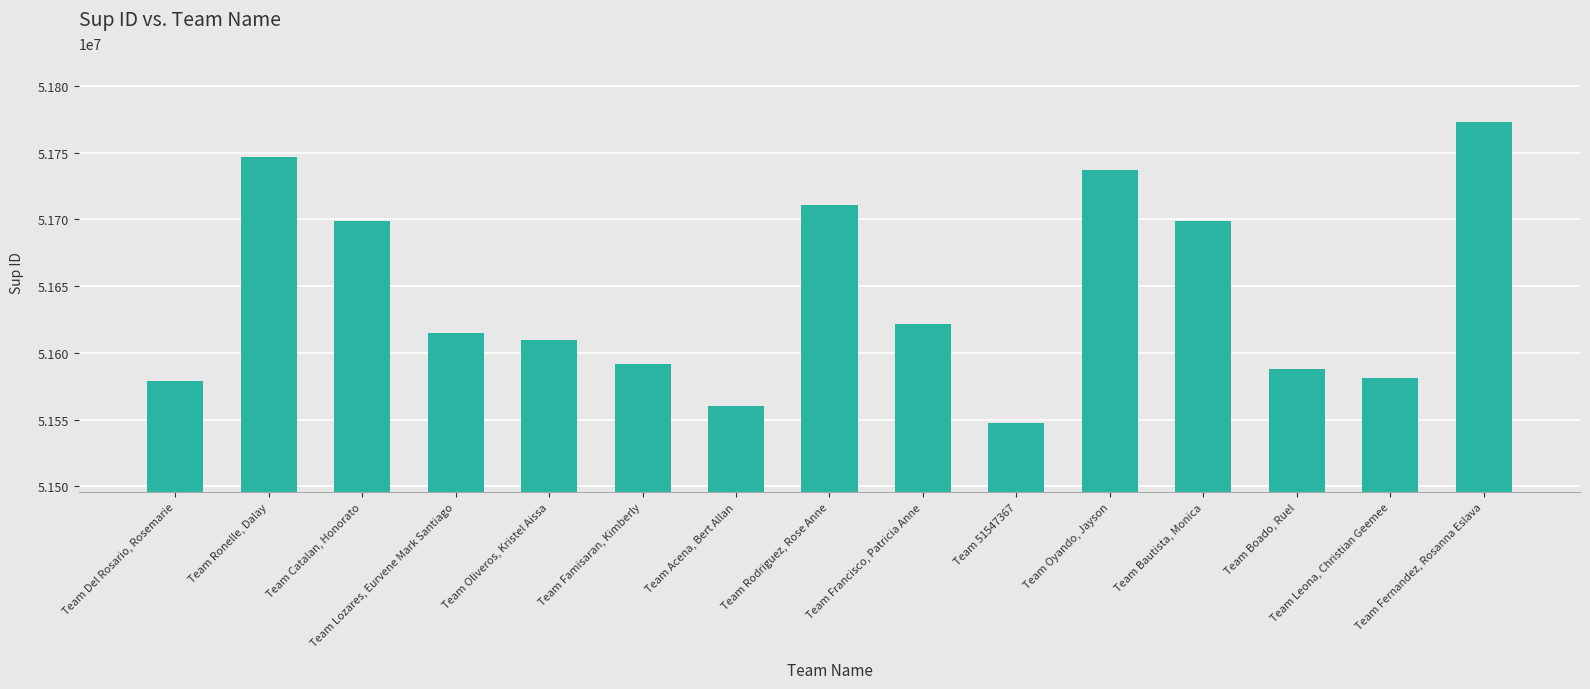

What is the label of the 6th bar from the right?

Team 51547367